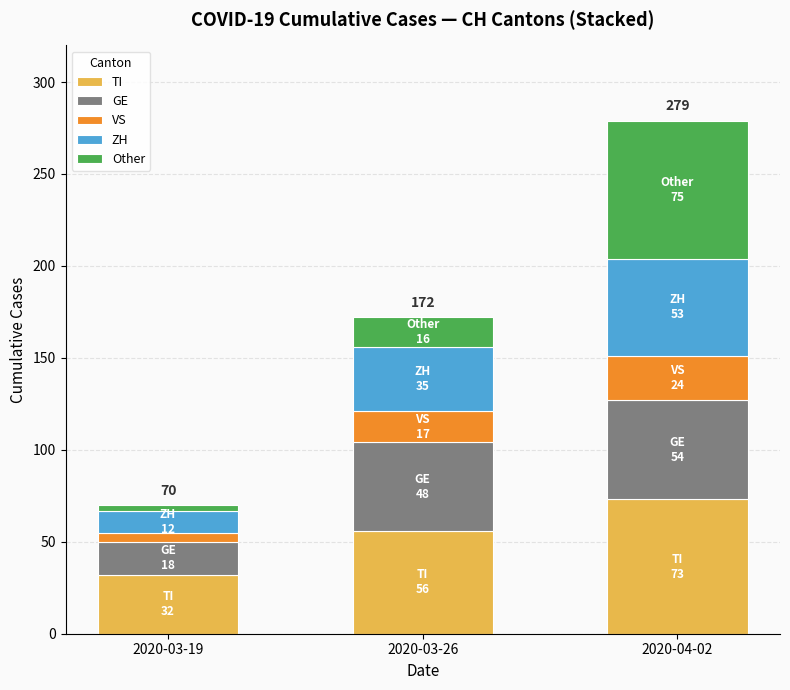

Reading right to left, transcribe the values for TI.

2020-04-02=73	2020-03-26=56	2020-03-19=32